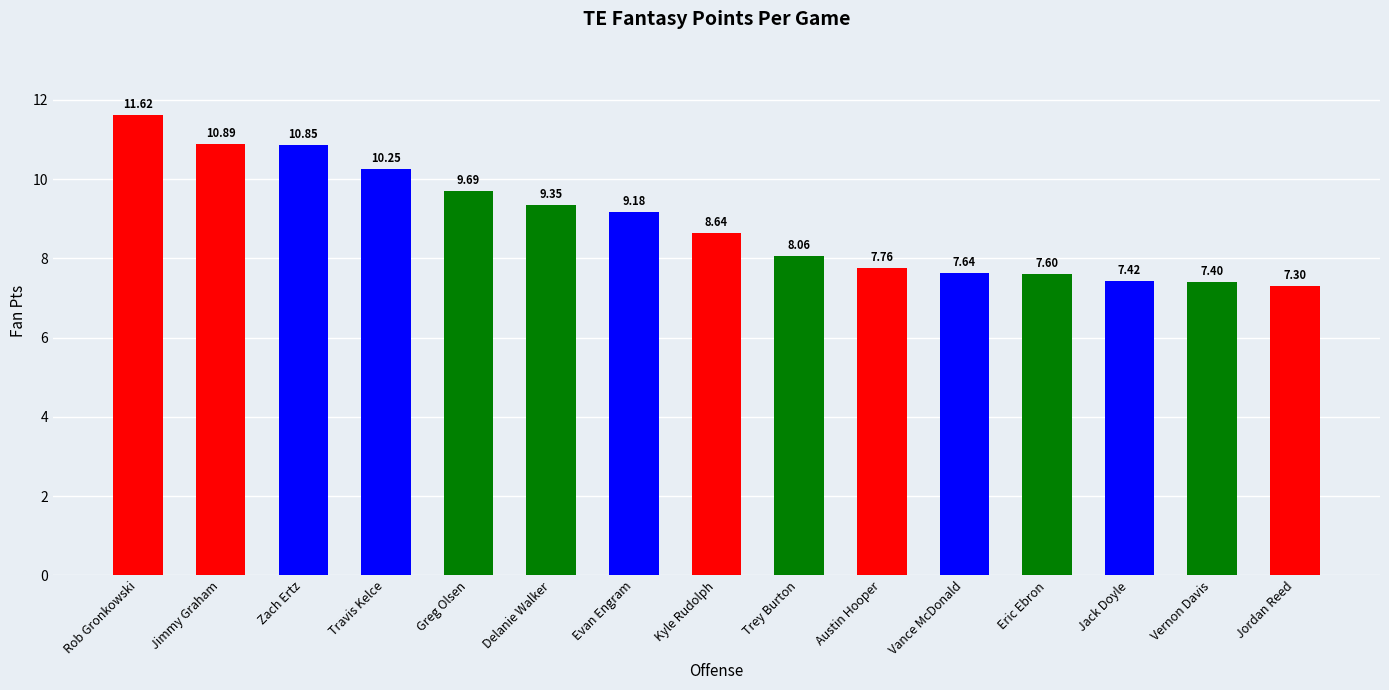

What is the sum of all values?

133.7